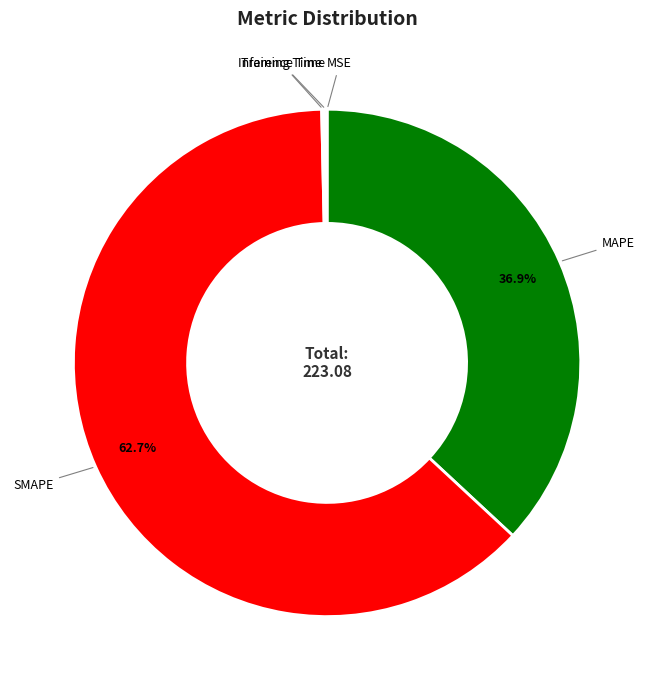

Is the sum of SMAPE and MAPE greater than half?

Yes